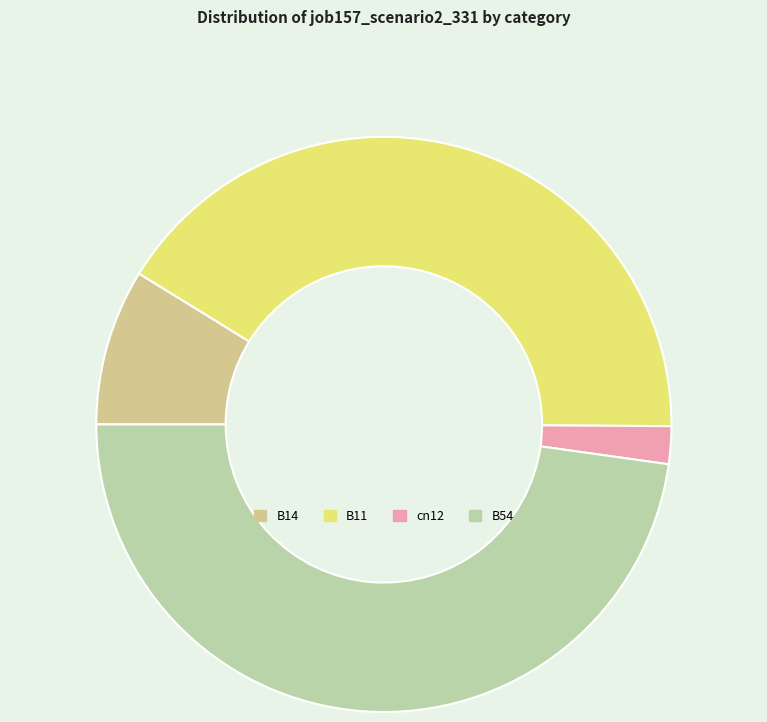

Which category has the smallest portion of the pie?

cn12